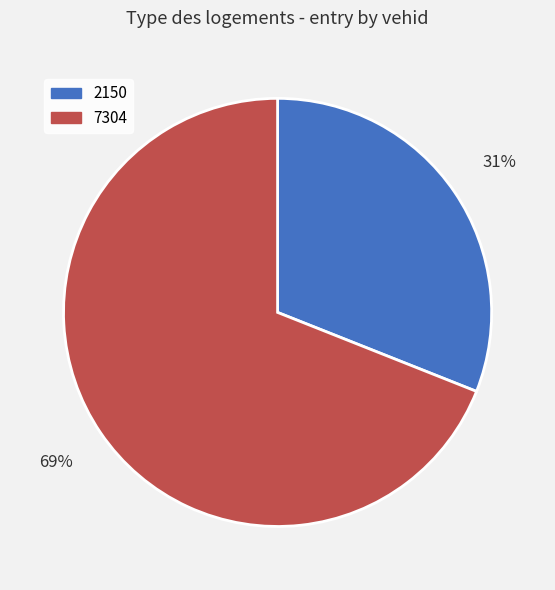

Is the sum of 2150 and 7304 greater than half?

Yes